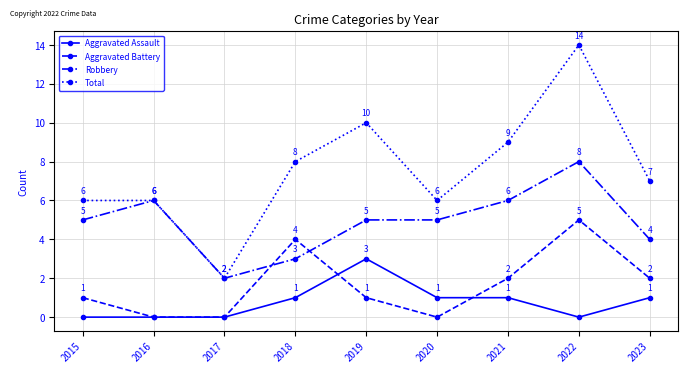

True or false: Aggravated Battery has more than 0 interior local peaks.

True